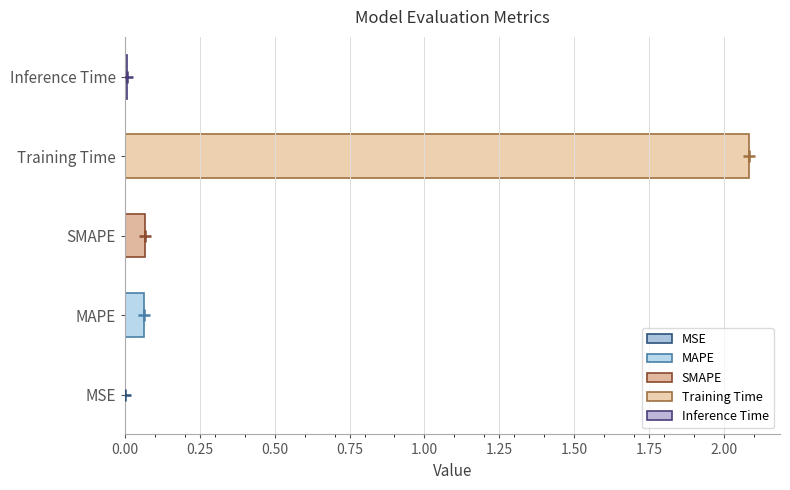

Rank the categories by value from lowest to highest.

MSE, Inference Time, MAPE, SMAPE, Training Time